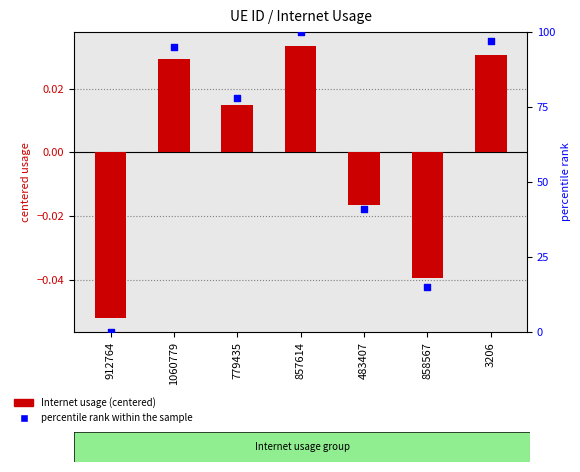

Which series has the widest spread of Y values?

percentile rank within the sample